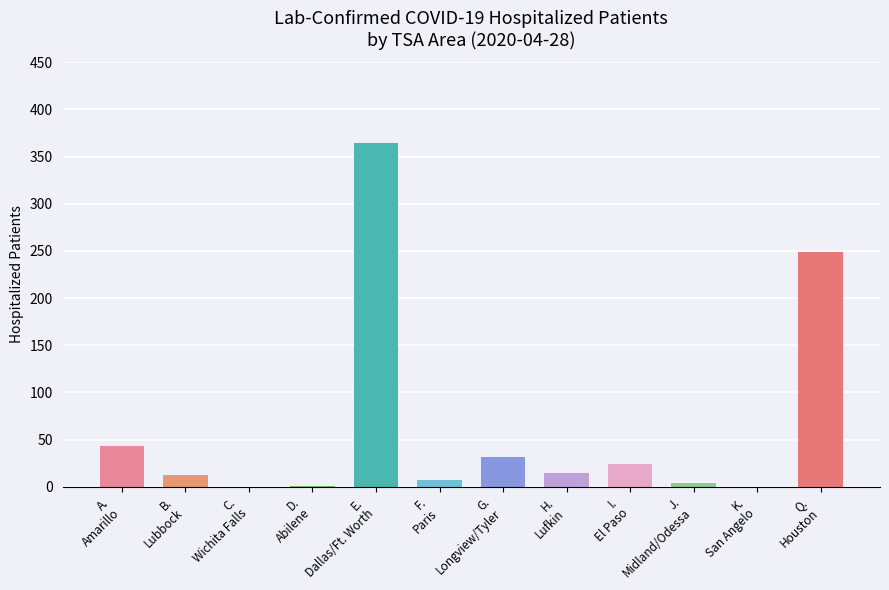

At which label does the data first exceed 15?

A.
Amarillo